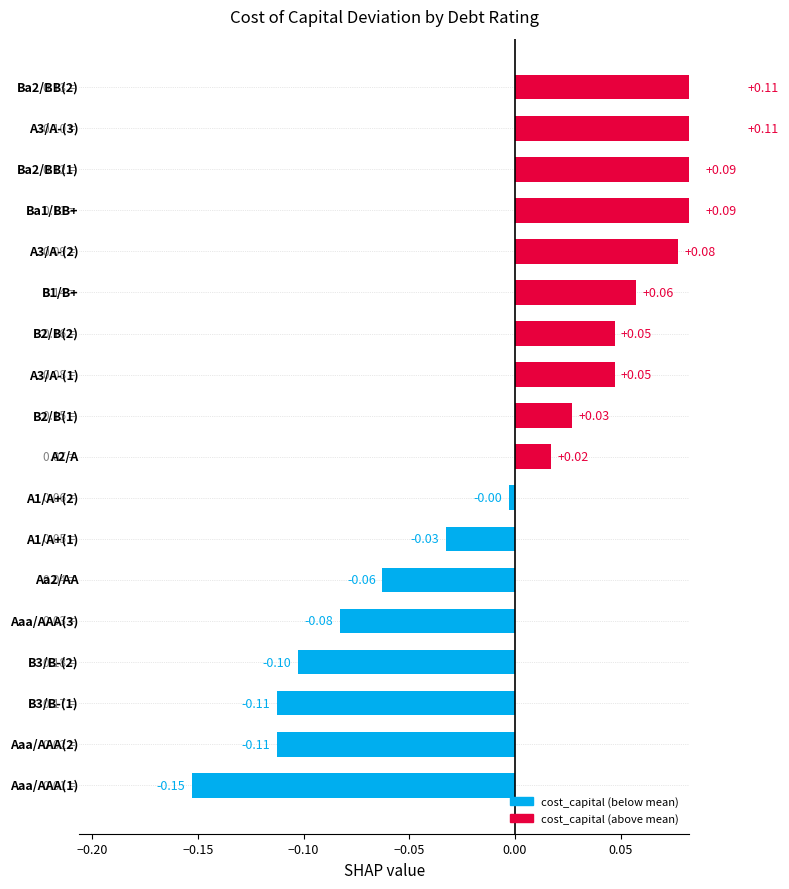

Is it true that the value at 15 is 0.1?

False